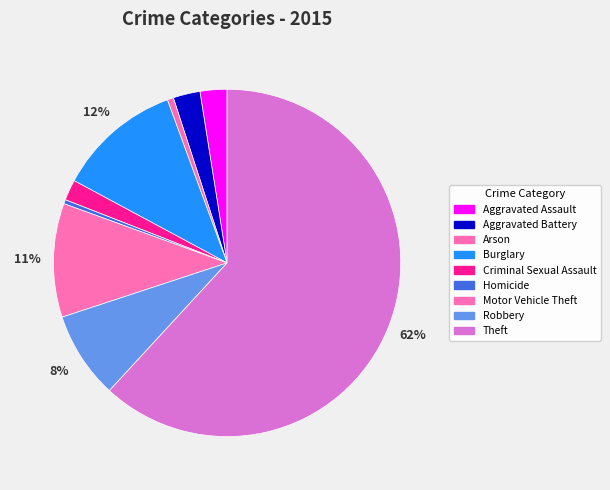

Approximately how many times larger is the value at Motor Vehicle Theft compared to Aggravated Assault?

4.2